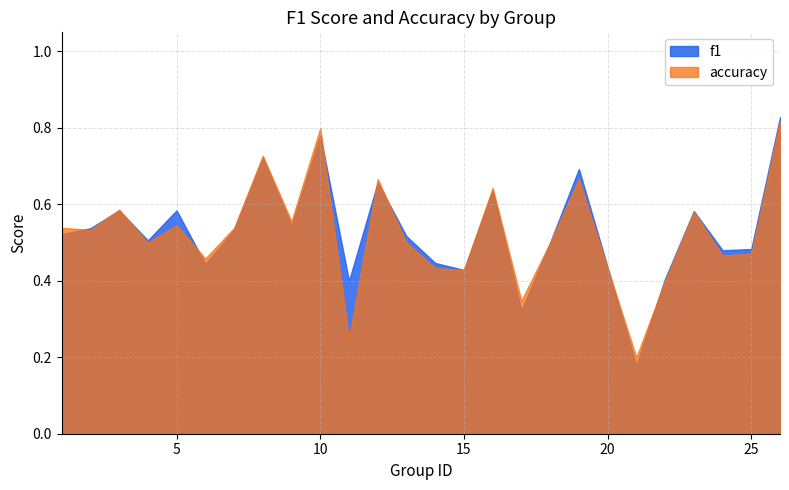

Which has a higher value, 12 or 3?

12